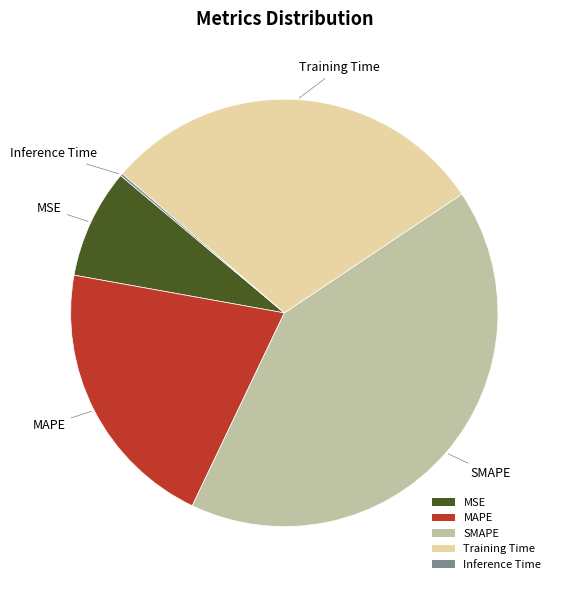

True or false: Training Time accounts for 40% of the total.

False